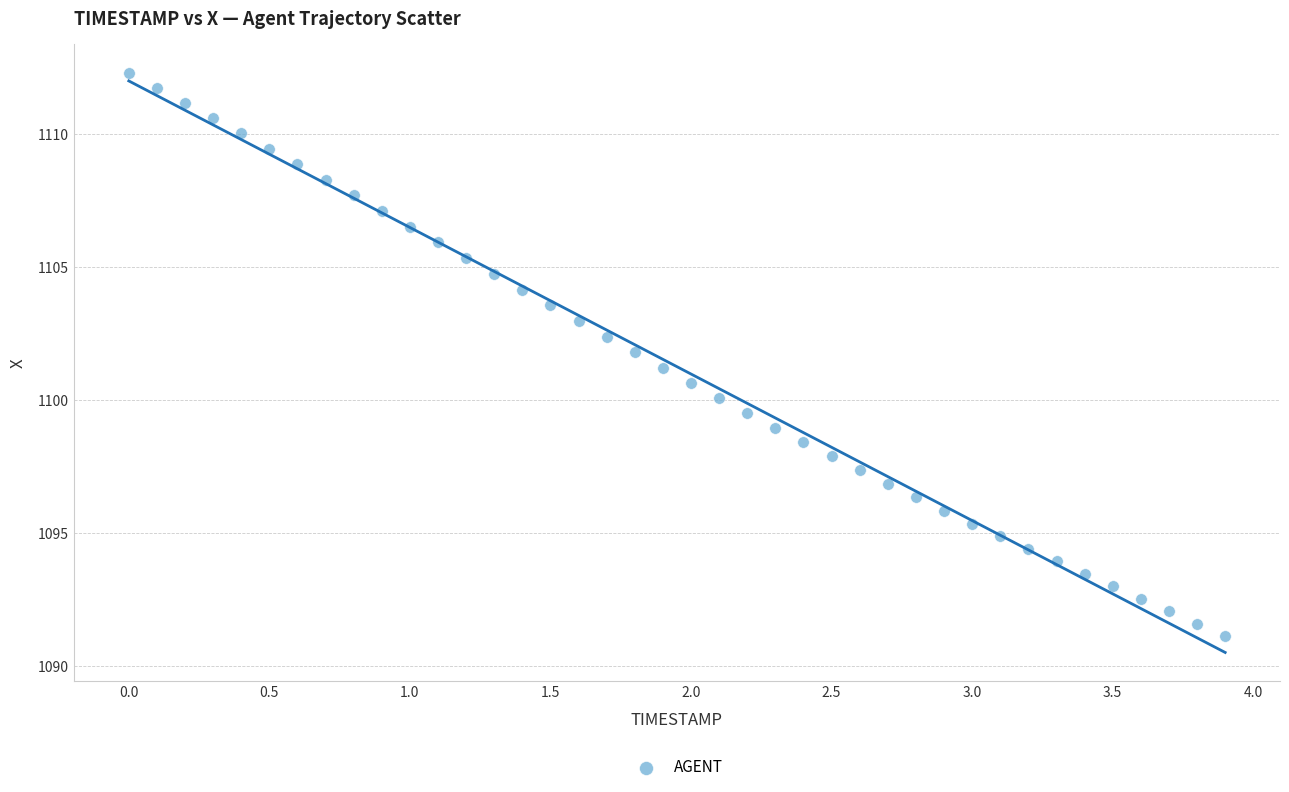

What is the range of X values (max minus min)?

3.9